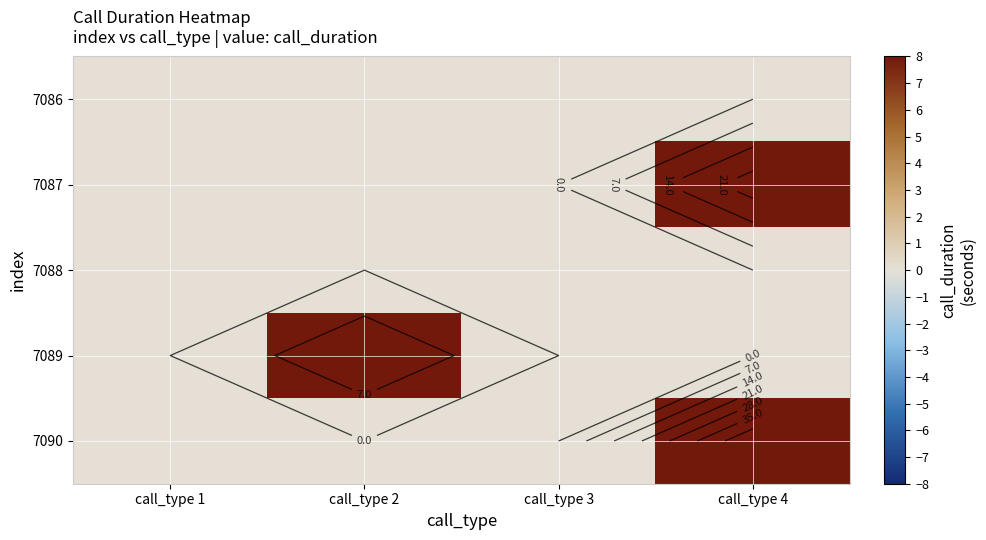

Which has a higher value, call_type 1 or call_type 2?

call_type 1